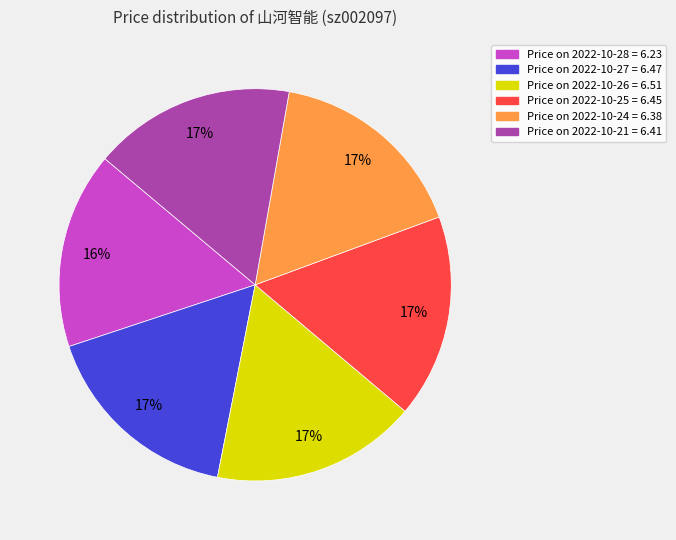

Is there a majority slice in this chart?

No